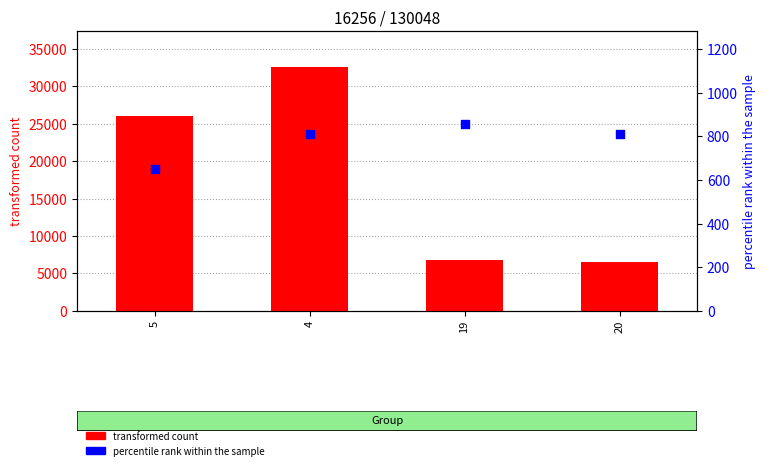

Is the value of percentile rank within the sample at 20 greater than the value of transformed count at 20?

No